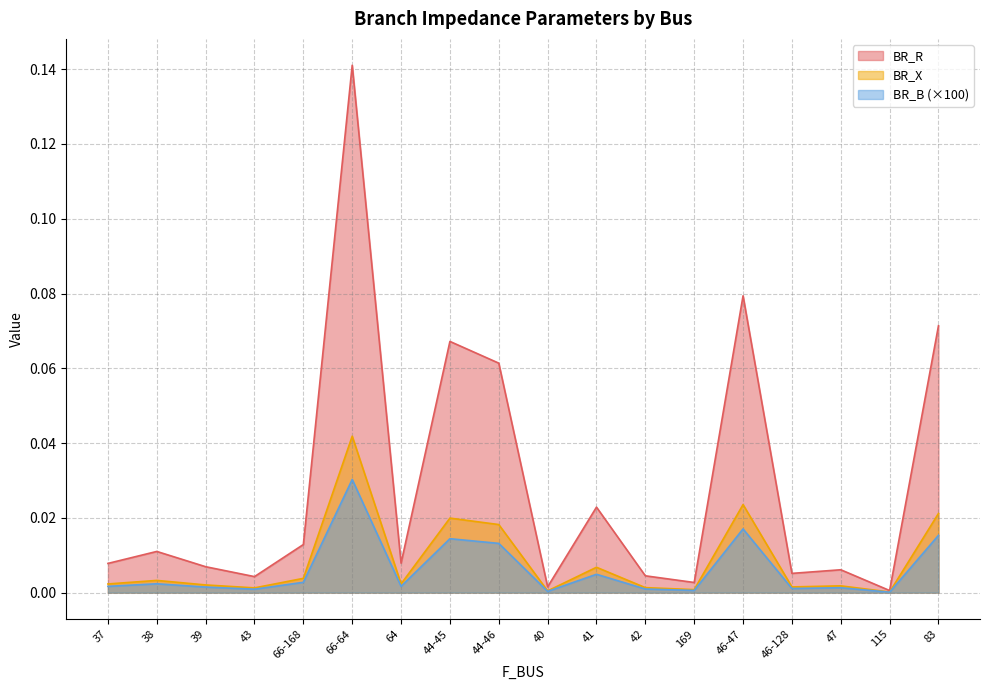

True or false: BR_B has more than 2 points higher than both neighbors.

True